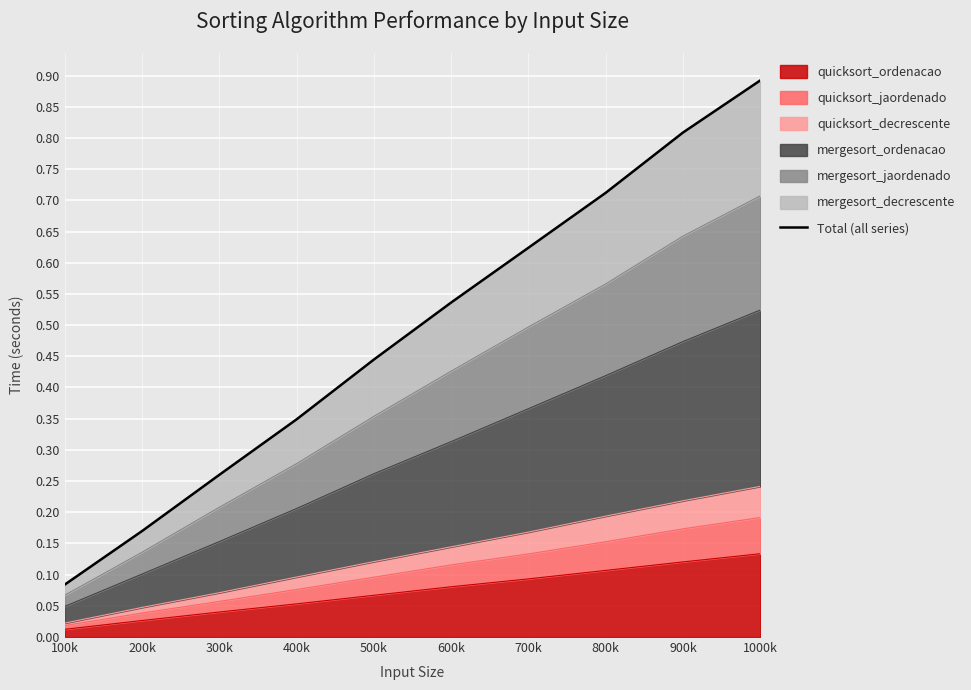

The quicksort_ordenacao series shows 0.1 at 300k. True or false?

False